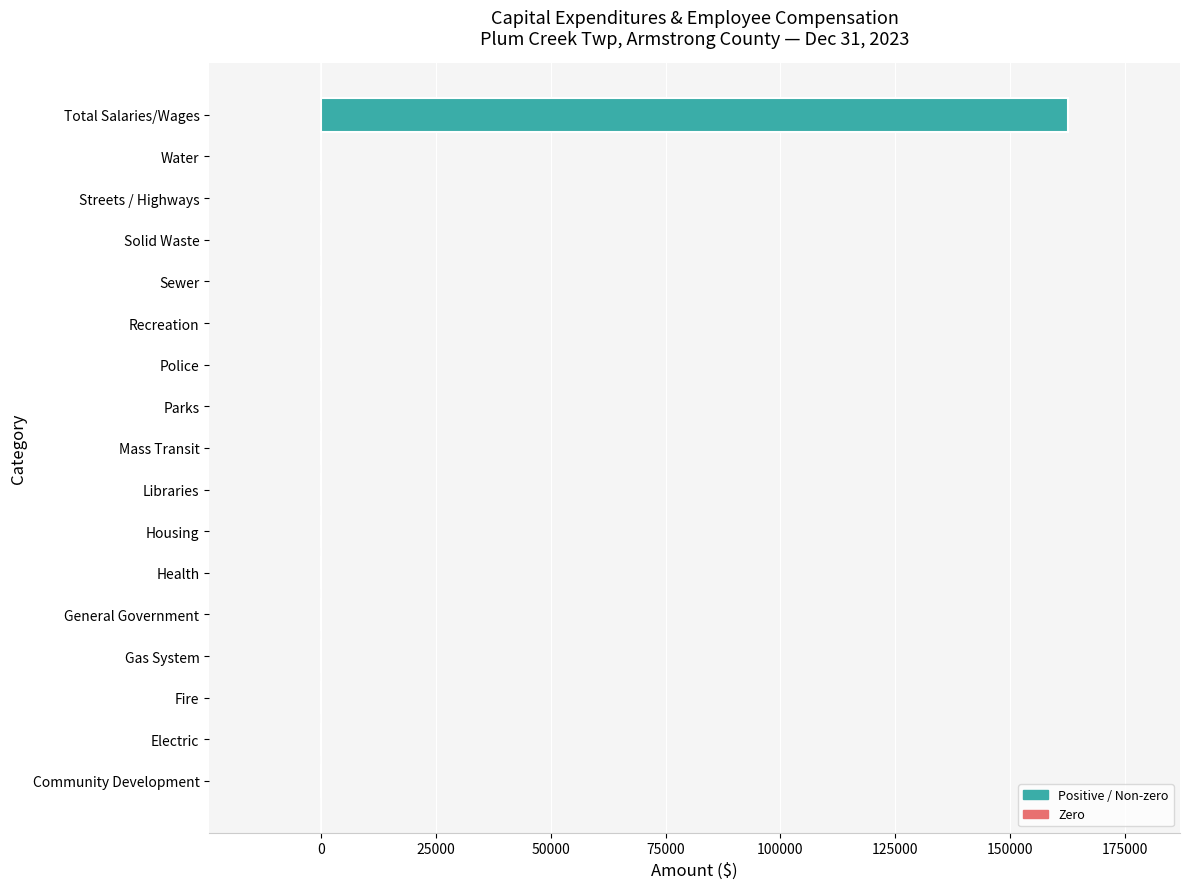

What is the average value?

9565